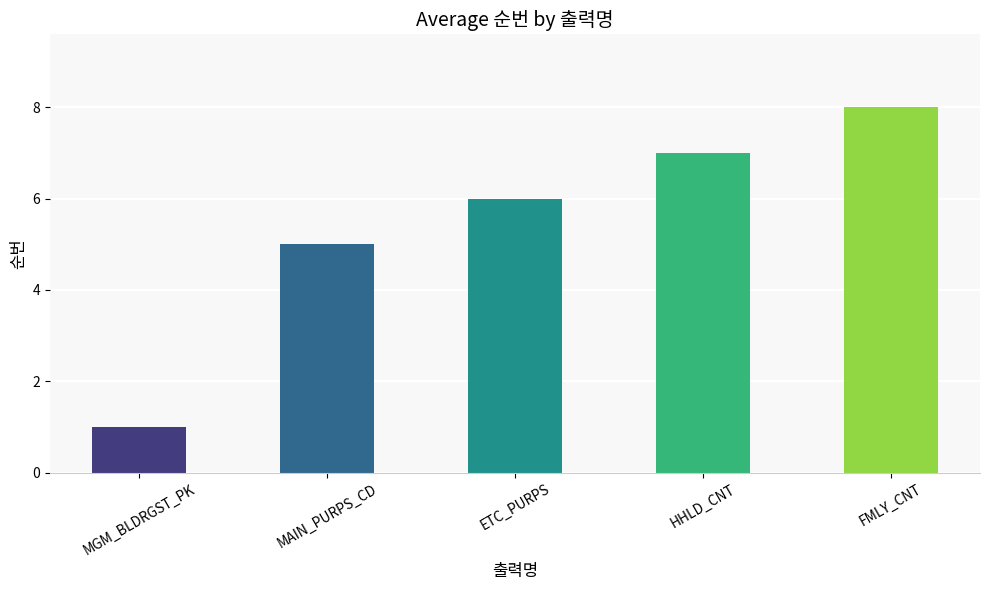

Read the value at MAIN_PURPS_CD.

5